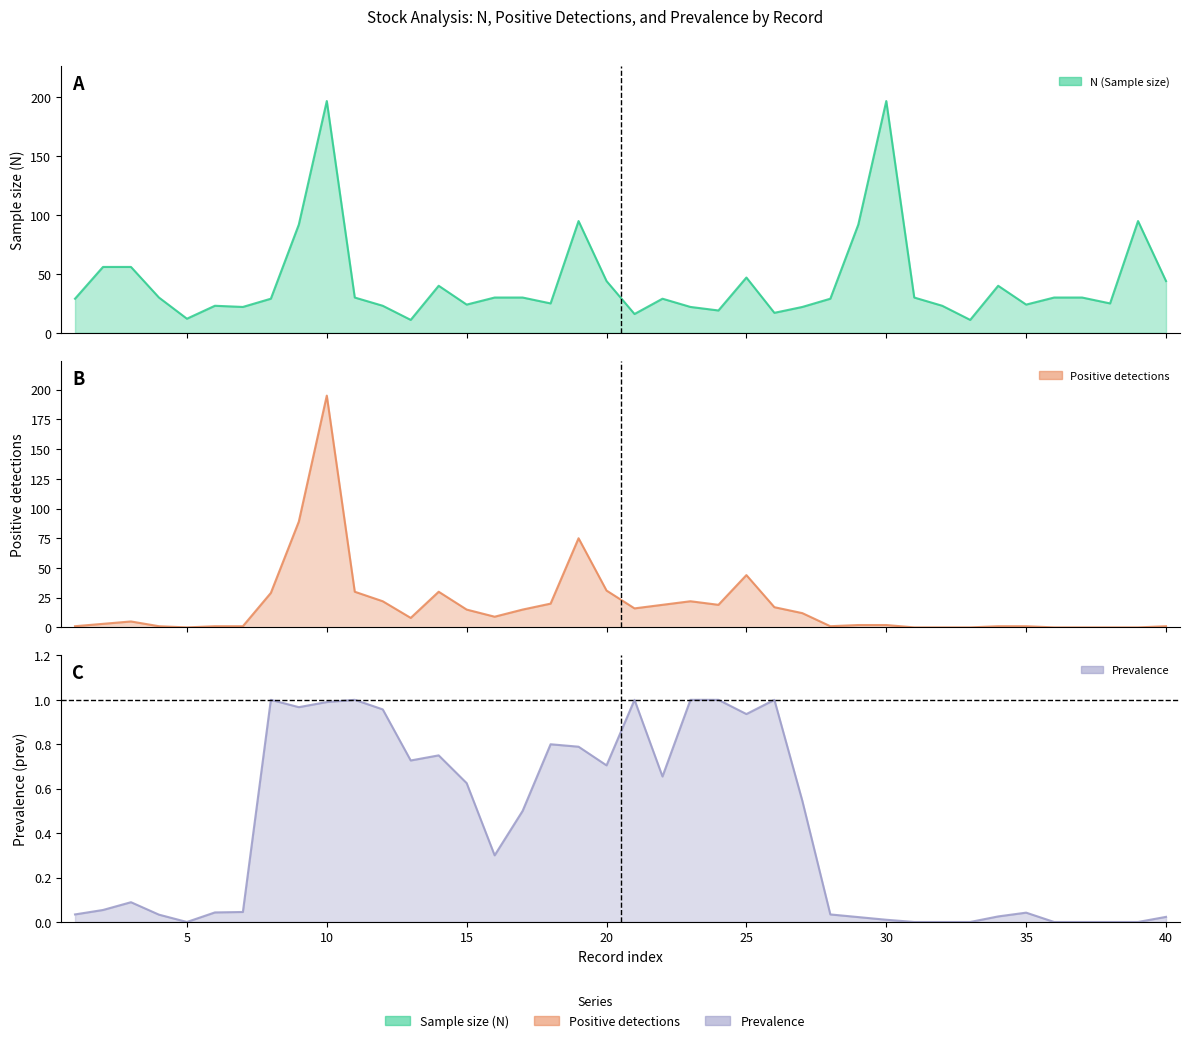

At which category is the sum across all series the highest?

10